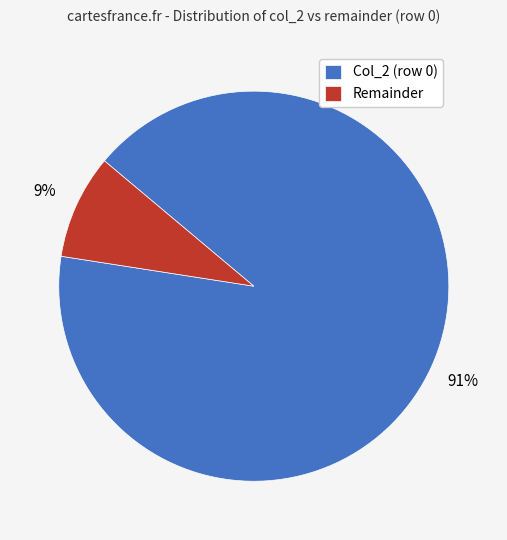

Which slice represents more than half of the pie?

Col_2 (row 0)